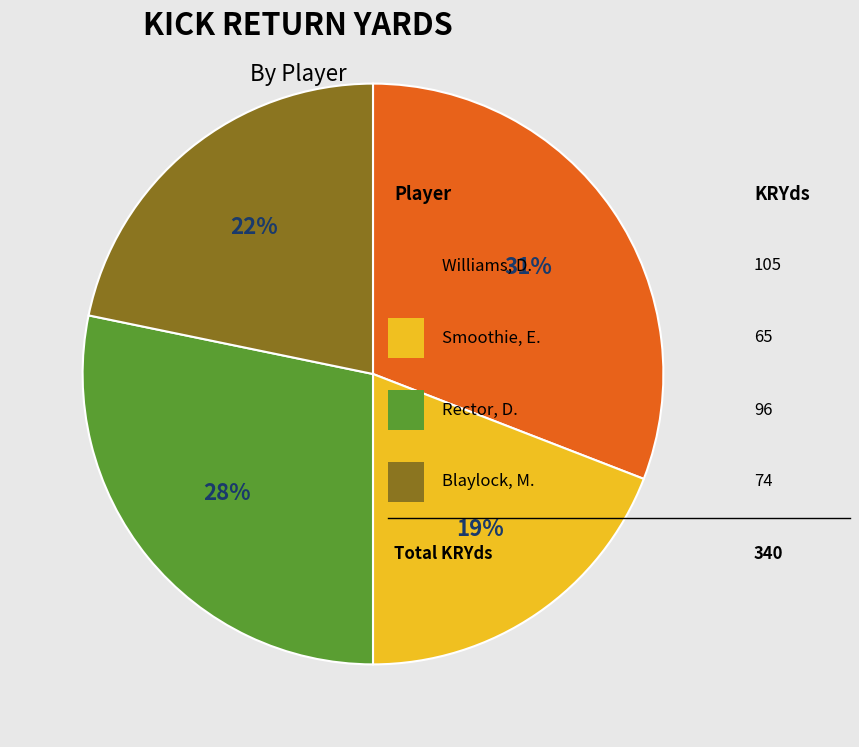

To the nearest percent, what is the difference between the largest and smallest slice percentages?

12%